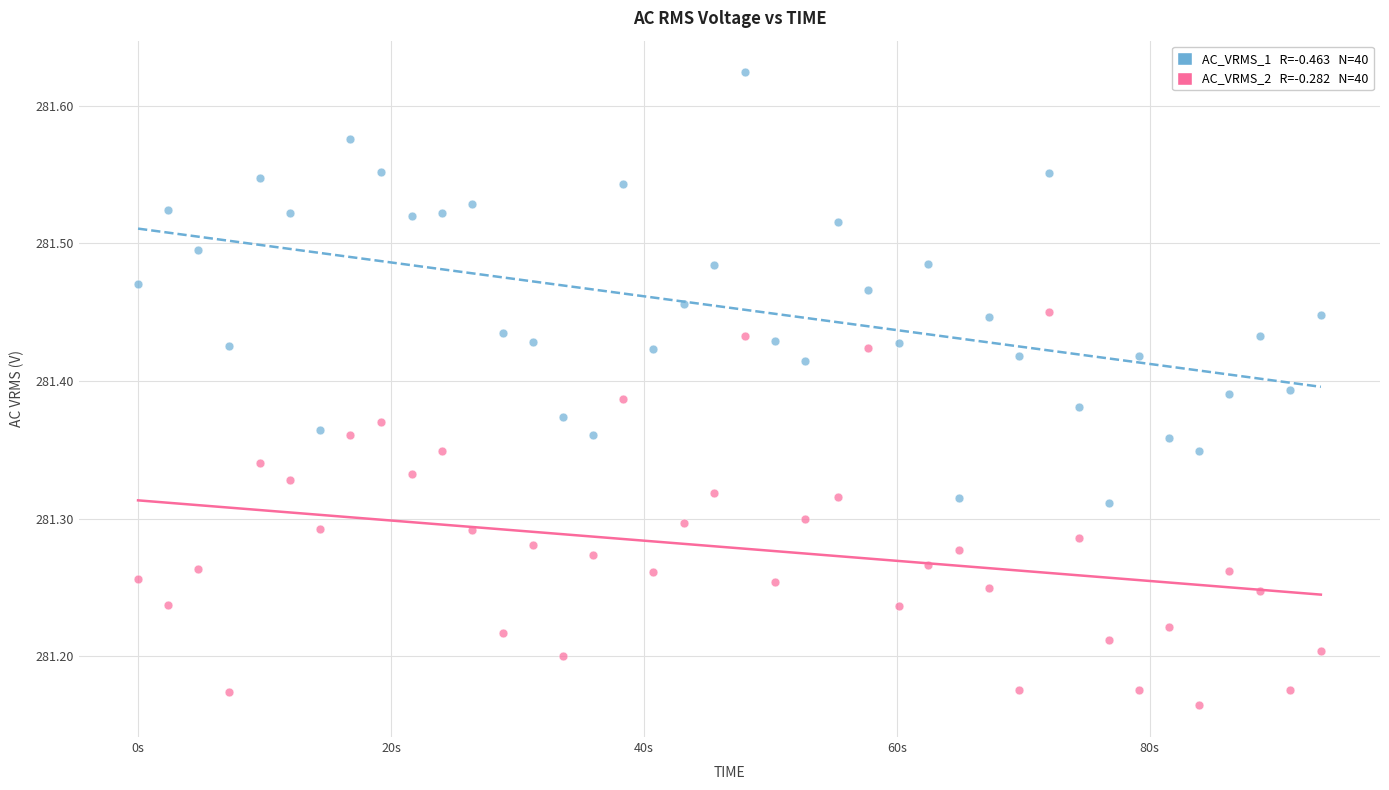

Across all data points, what is the range of X values (max minus min)?

93.5